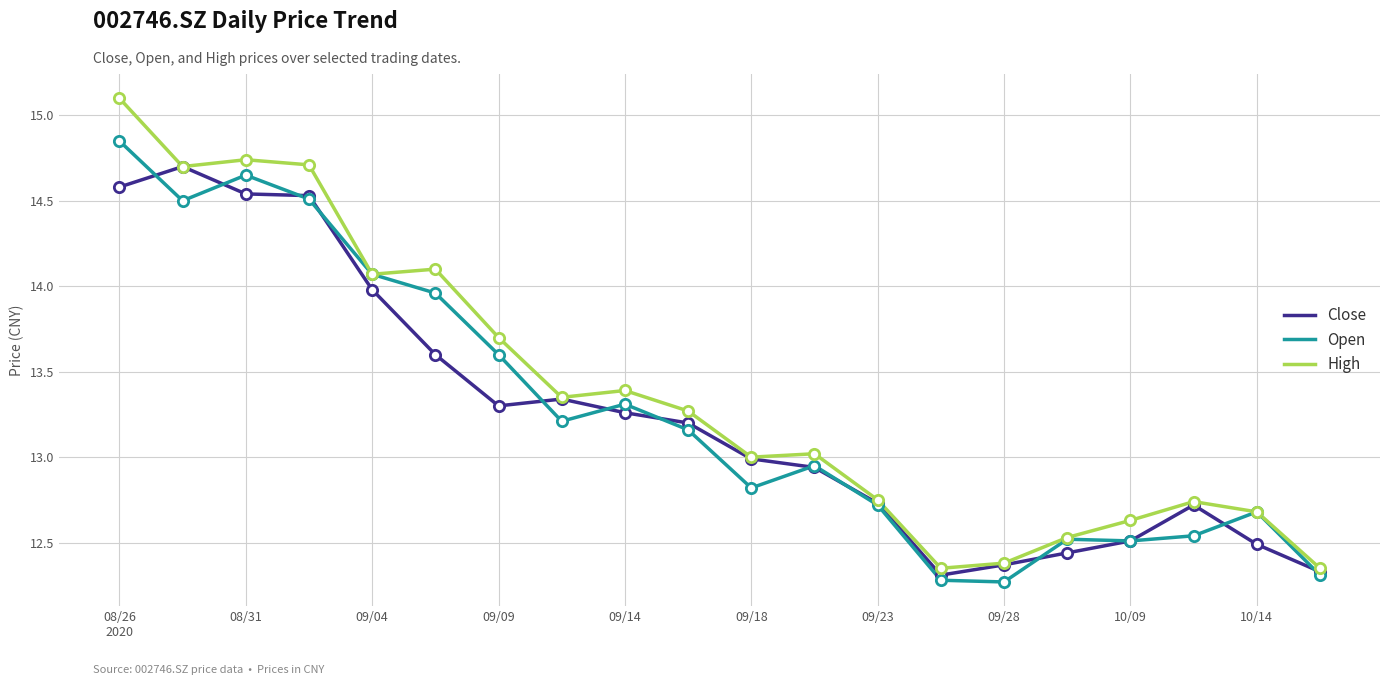

At how many categories does at least one series exceed 12?

20